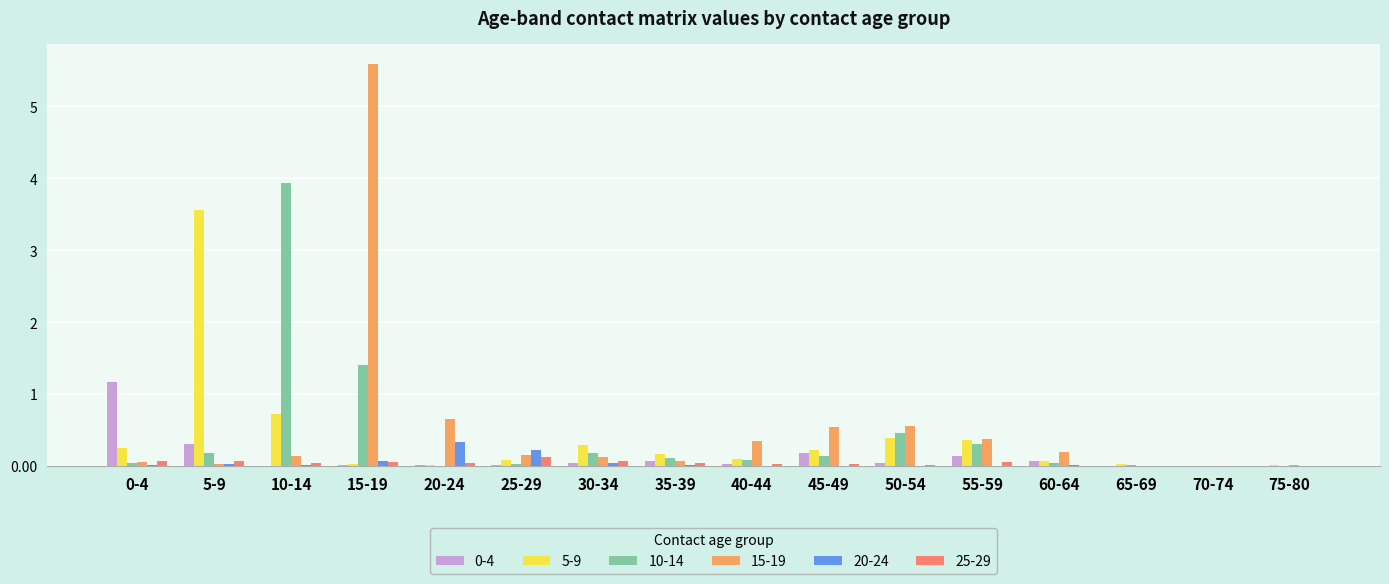

Count the number of categories in the chart.

16